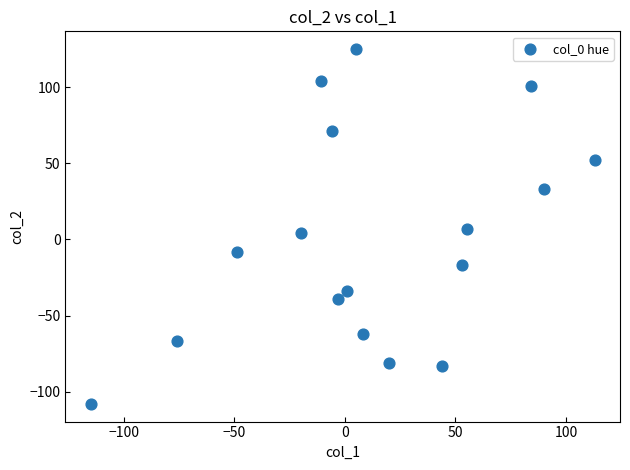

What is the range of Y values (max minus min)?

233